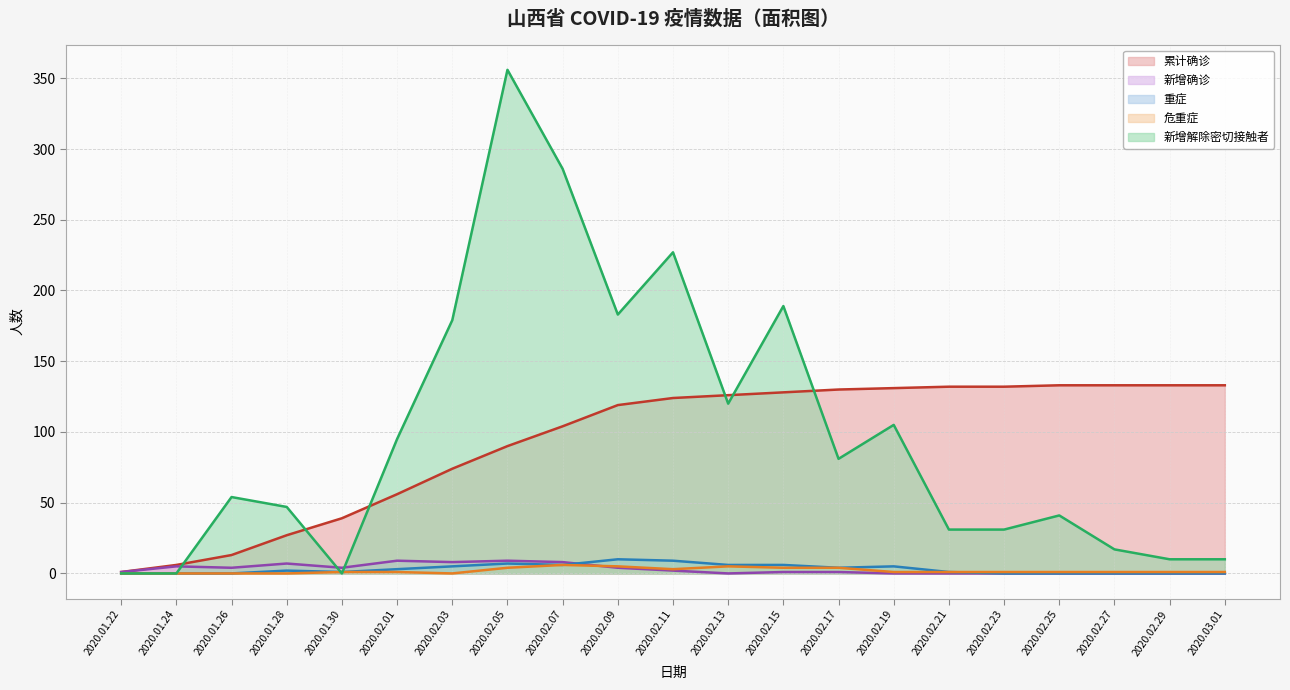

What is the value of the 危重症 point at the 10th from the left?

5